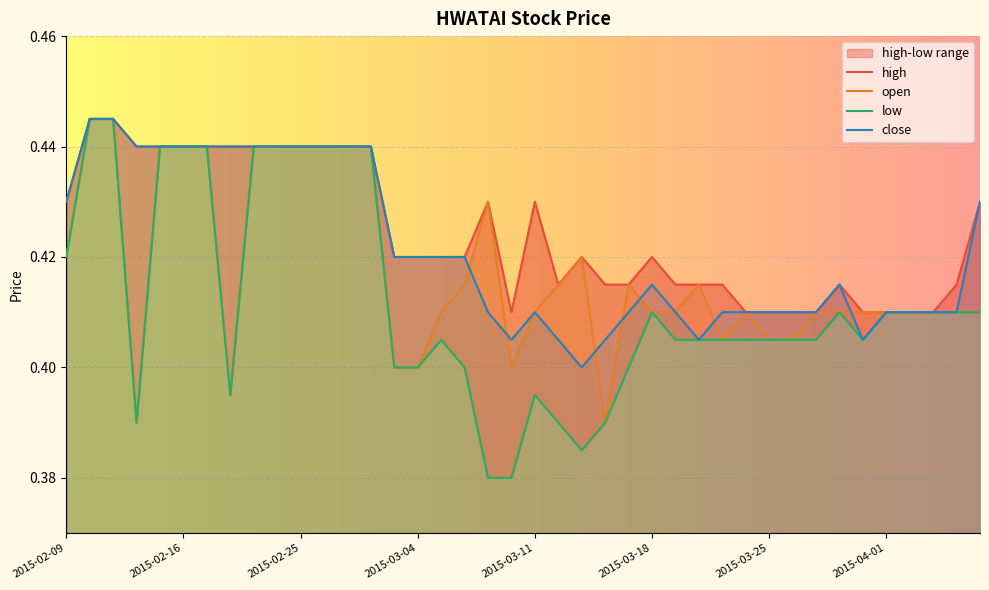

What is the maximum value shown in the chart?

0.4